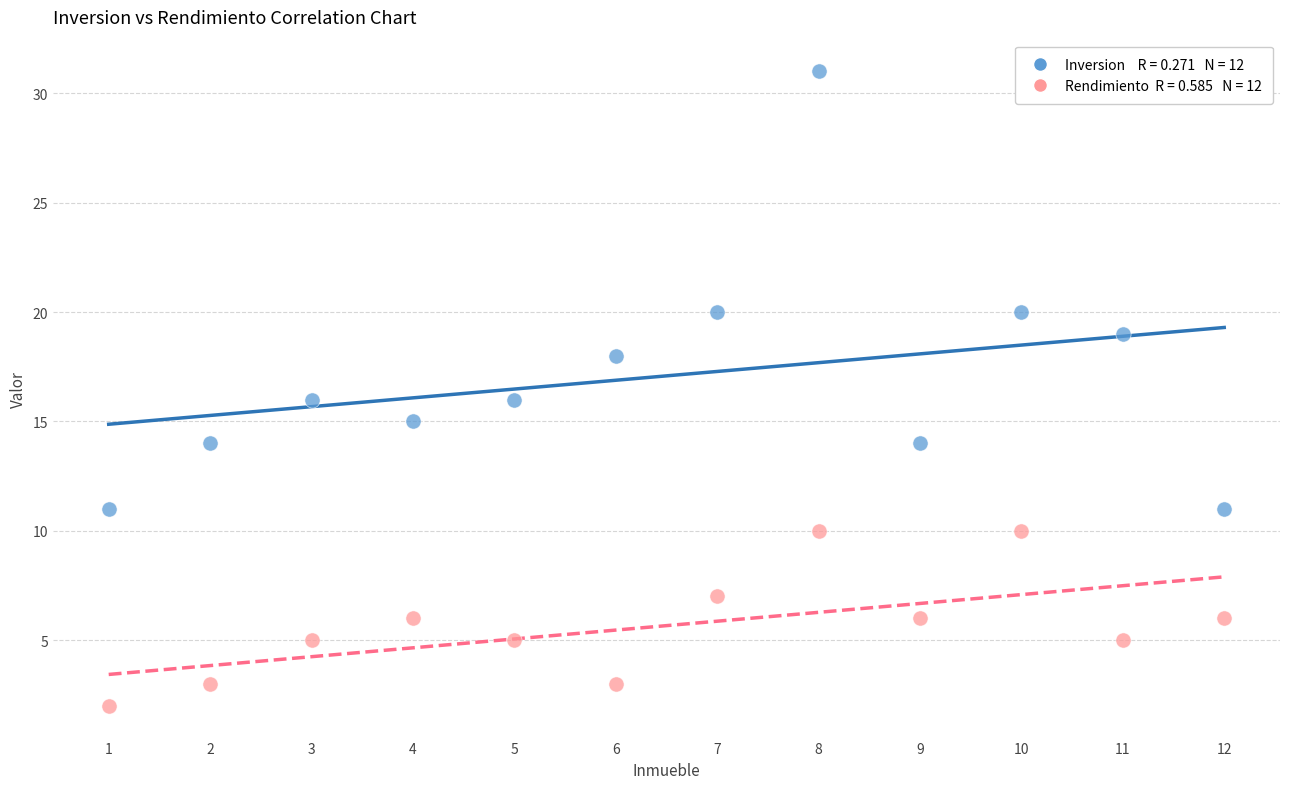

Across all data points, what is the range of X values (max minus min)?

11